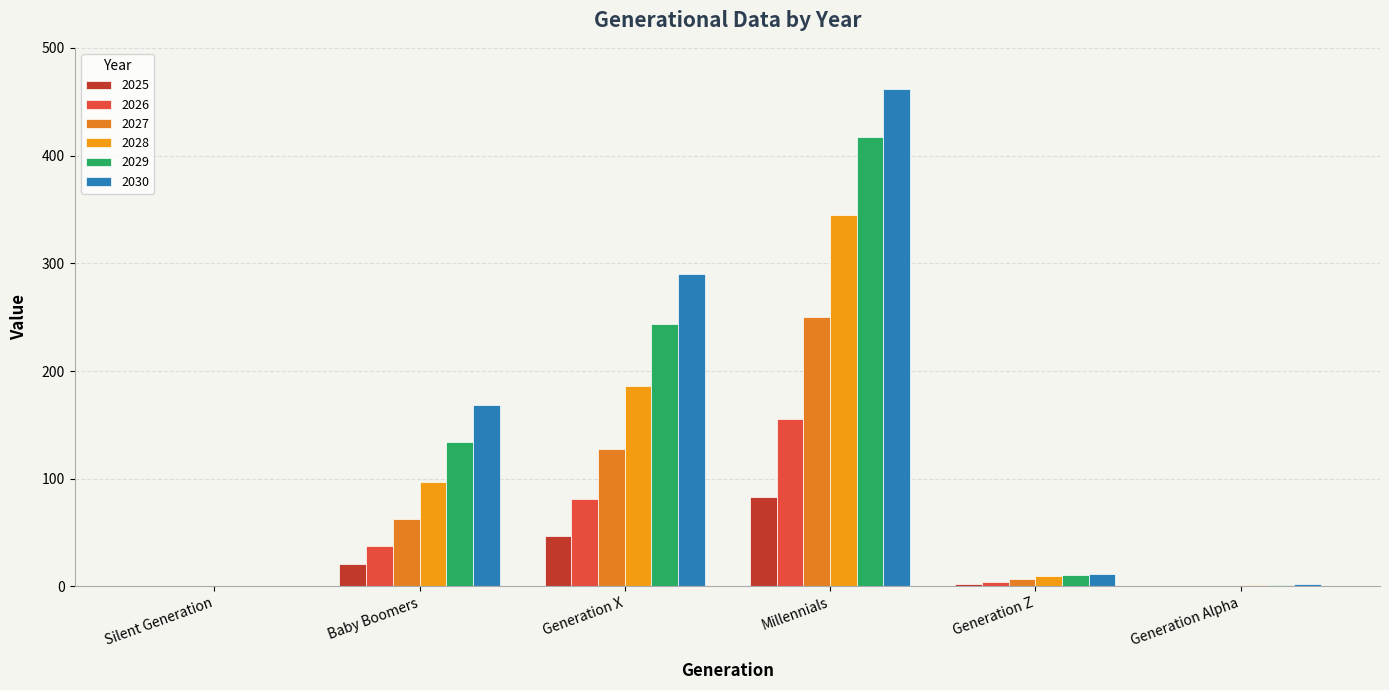

What is the difference between the maximum and minimum values in the 2025 series?

83.5